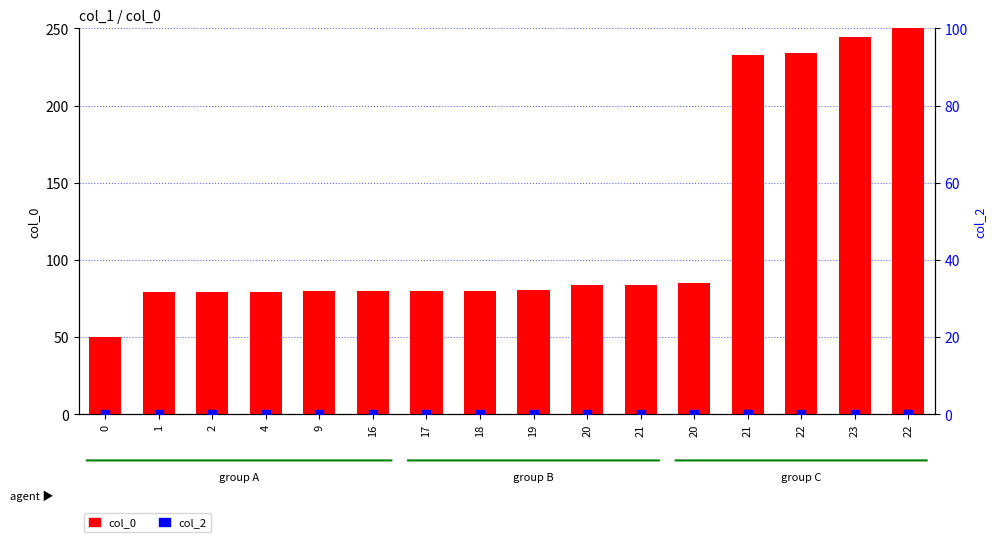

What are all the series names shown in the legend?

col_0, col_2